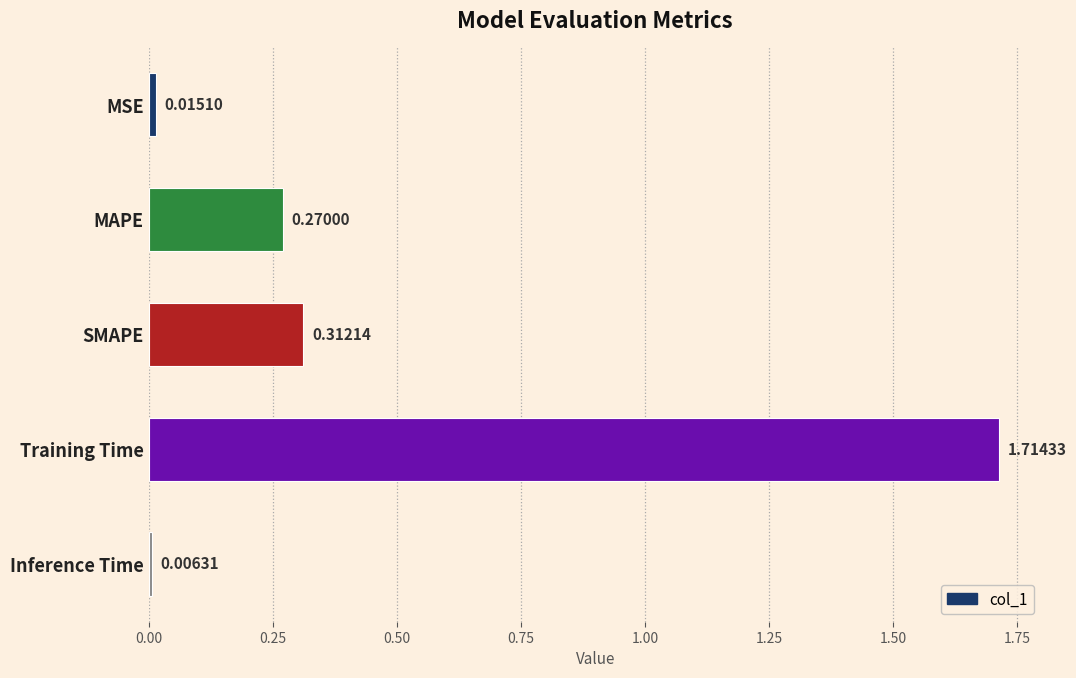

What is the sum of all values?

2.3